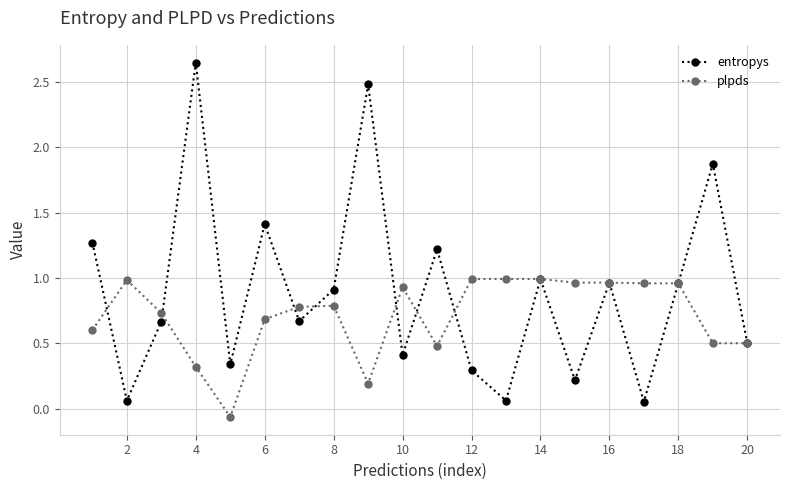

List the series in order of their peak value, highest first.

entropys, plpds